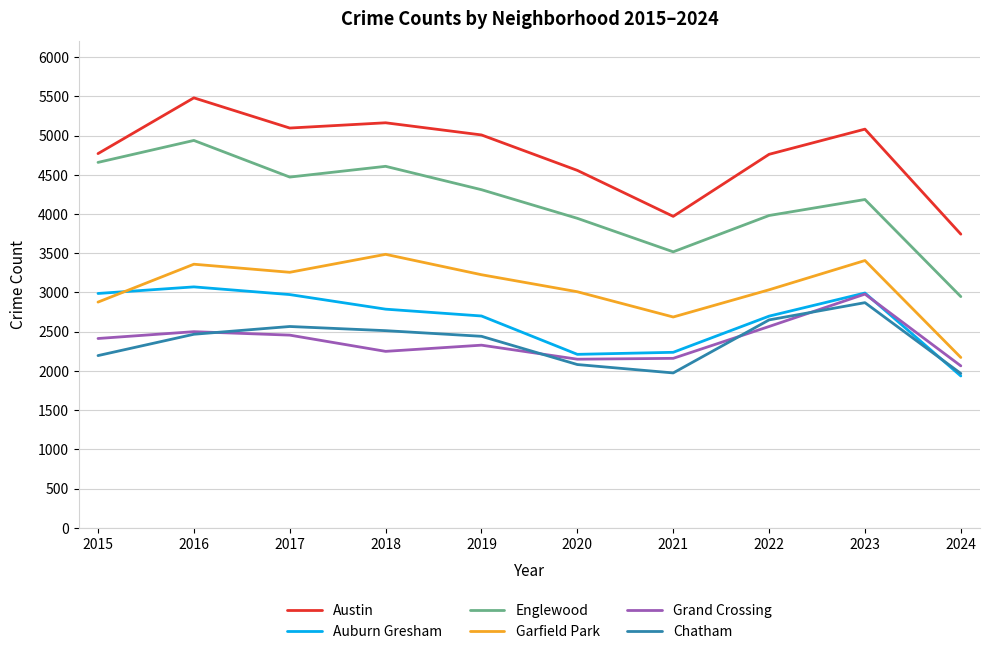

True or false: Englewood has a value of 648 at 2024.

False